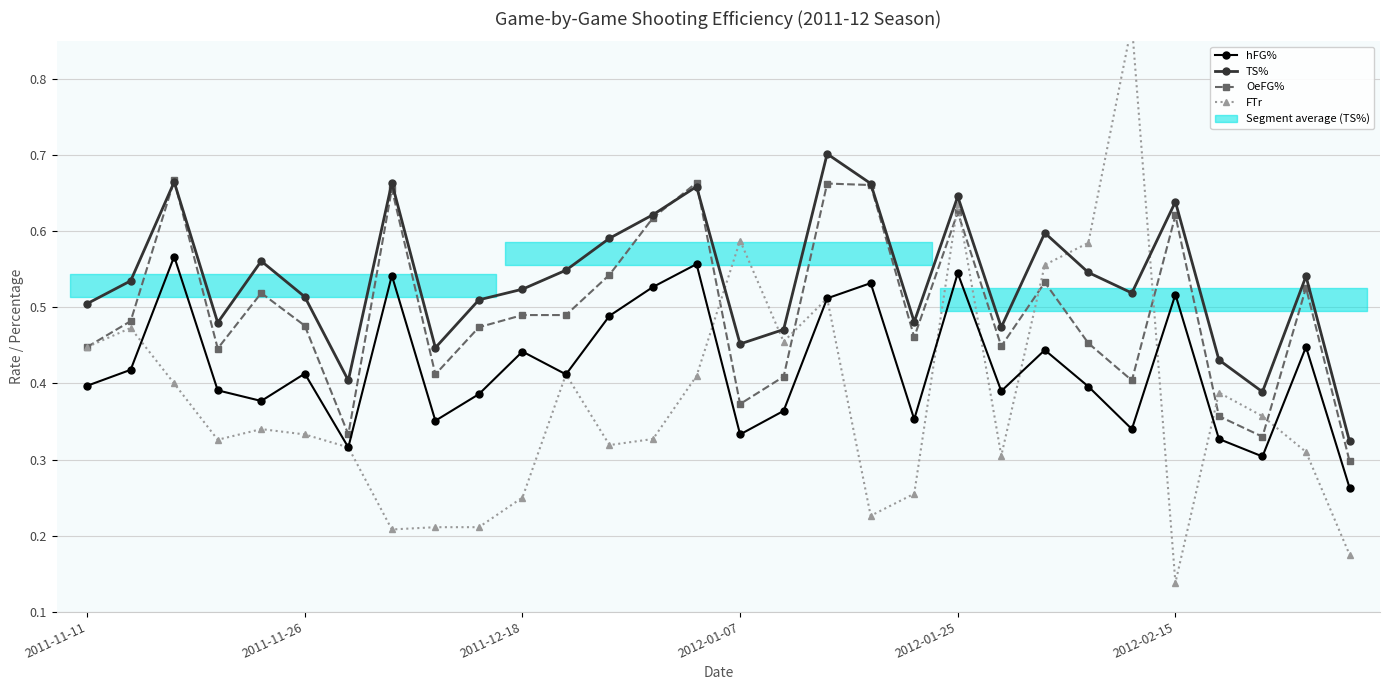

Between 22 and 29, which is larger?

22